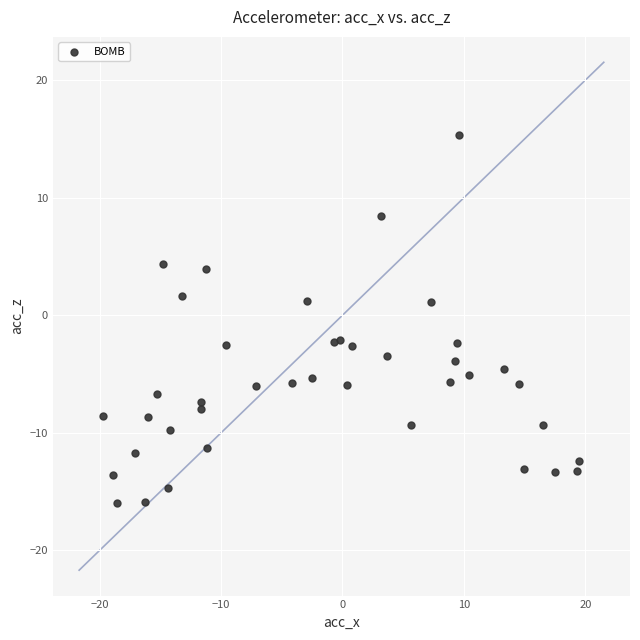

What is the range of X values (max minus min)?

39.2